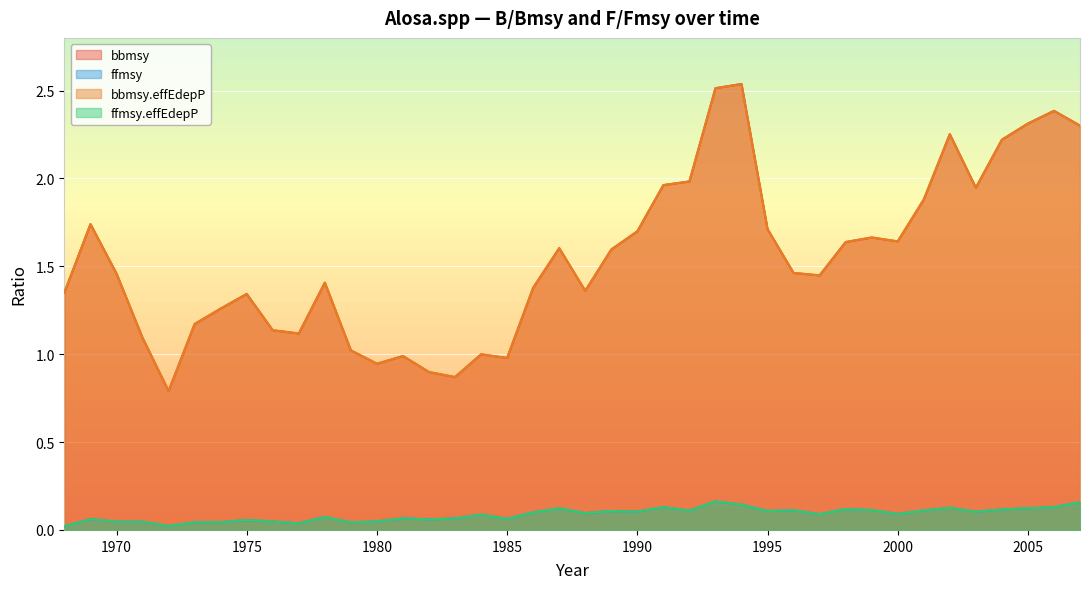

The ffmsy series shows 0.1 at 1969. True or false?

False